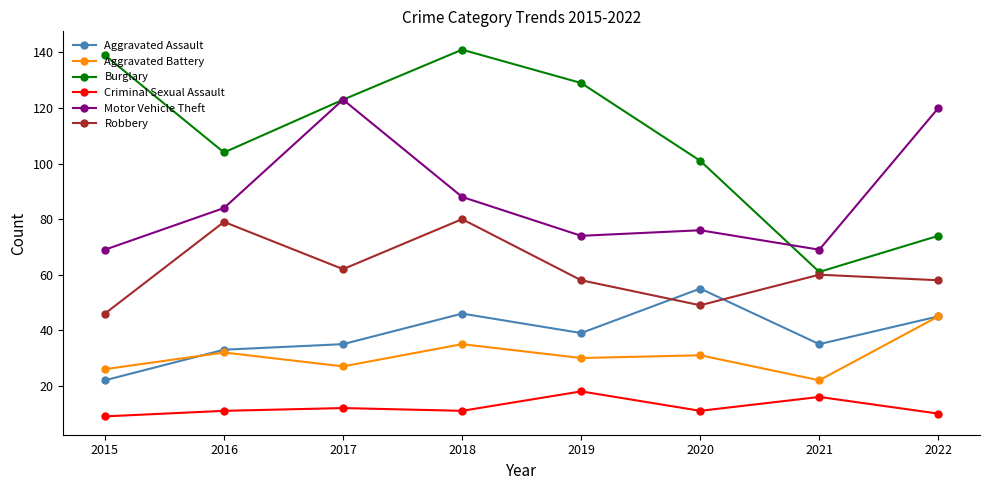

Read the Criminal Sexual Assault value at 2016.

11